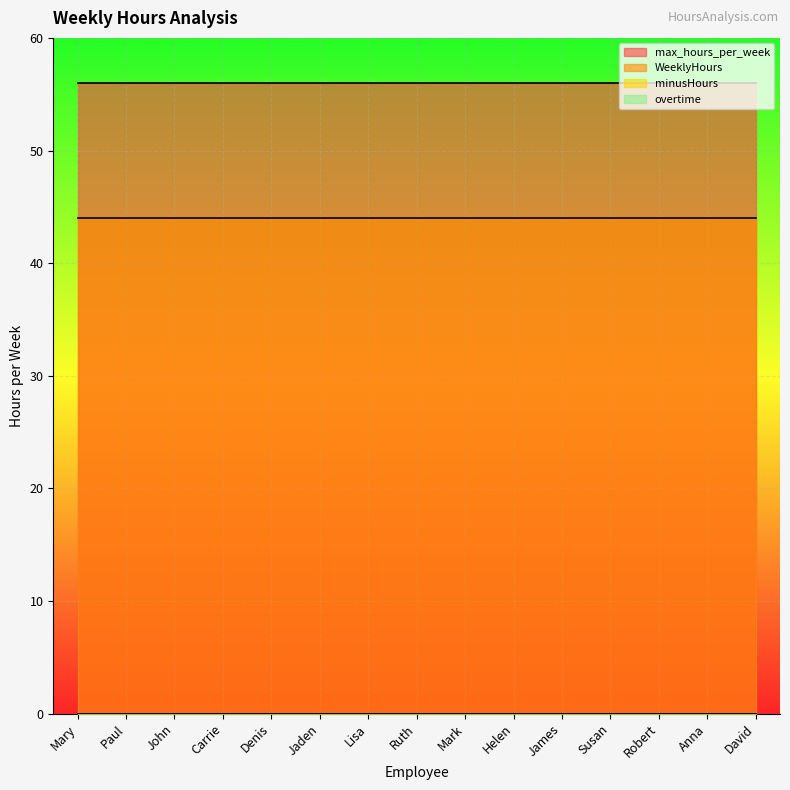

At how many categories does at least one series exceed 6?

15